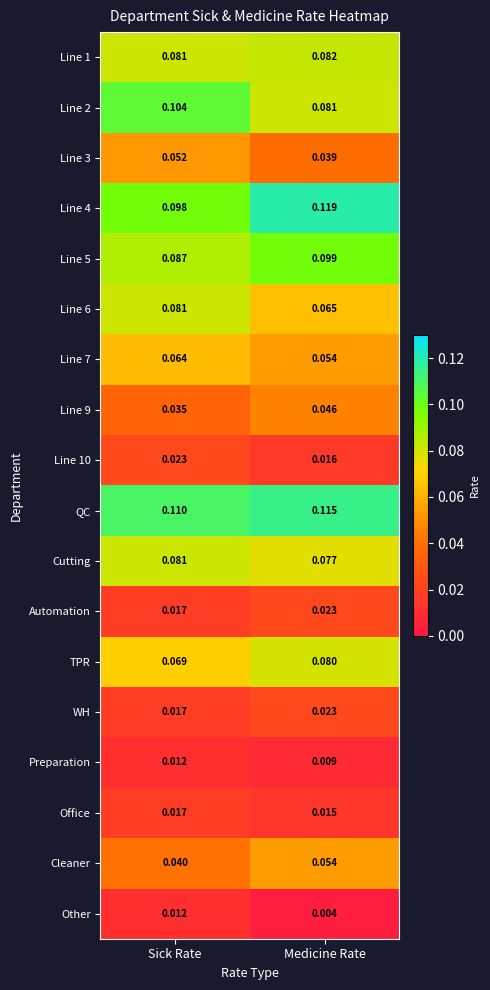

At which label is Line 5 closest to 0?

Sick Rate